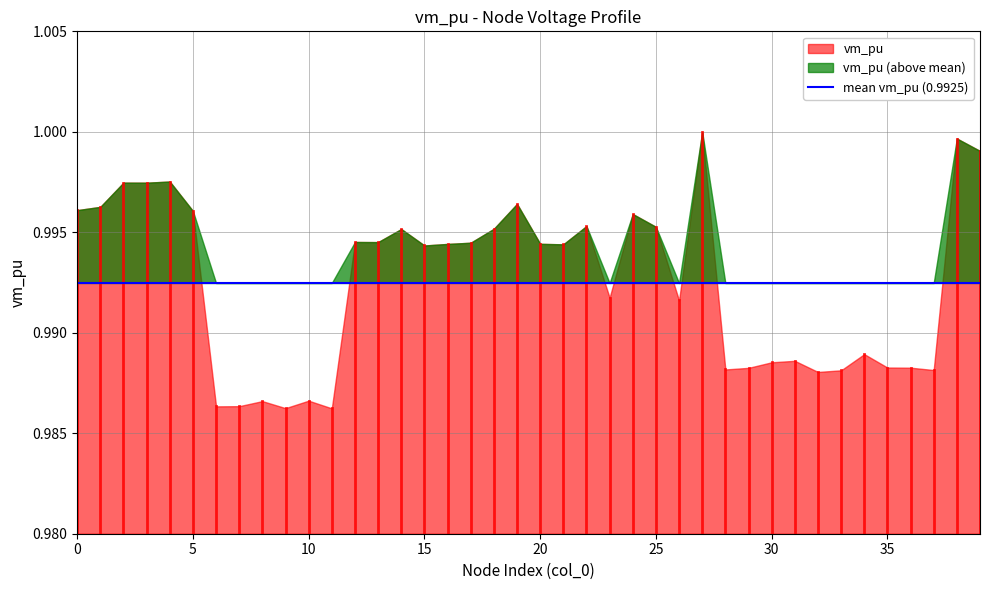

Reading left to right, extract all data points from this chart.

1.0	1.0	1.0	1.0	1.0	1.0	1.0	1.0	1.0	1.0	1.0	1.0	1.0	1.0	1.0	1.0	1.0	1.0	1.0	1.0	1.0	1.0	1.0	1.0	1.0	1.0	1.0	1.0	1.0	1.0	1.0	1.0	1.0	1.0	1.0	1.0	1.0	1.0	1.0	1.0